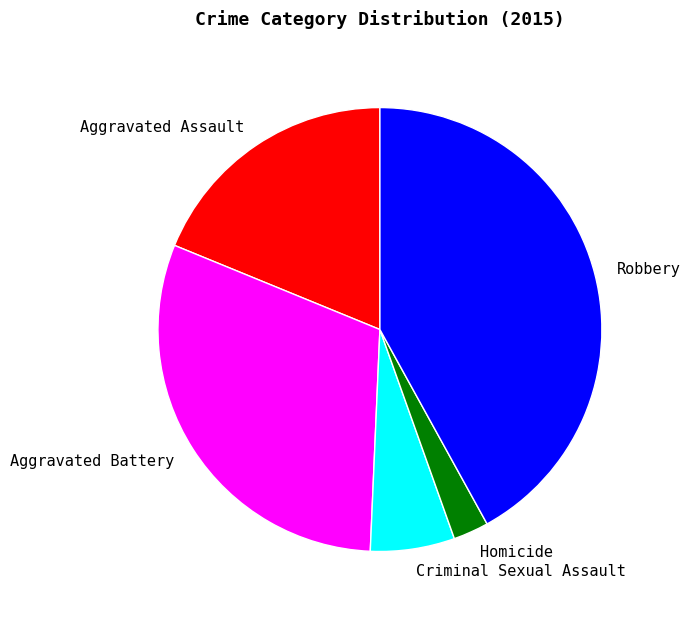

Count the number of slices in the pie.

5